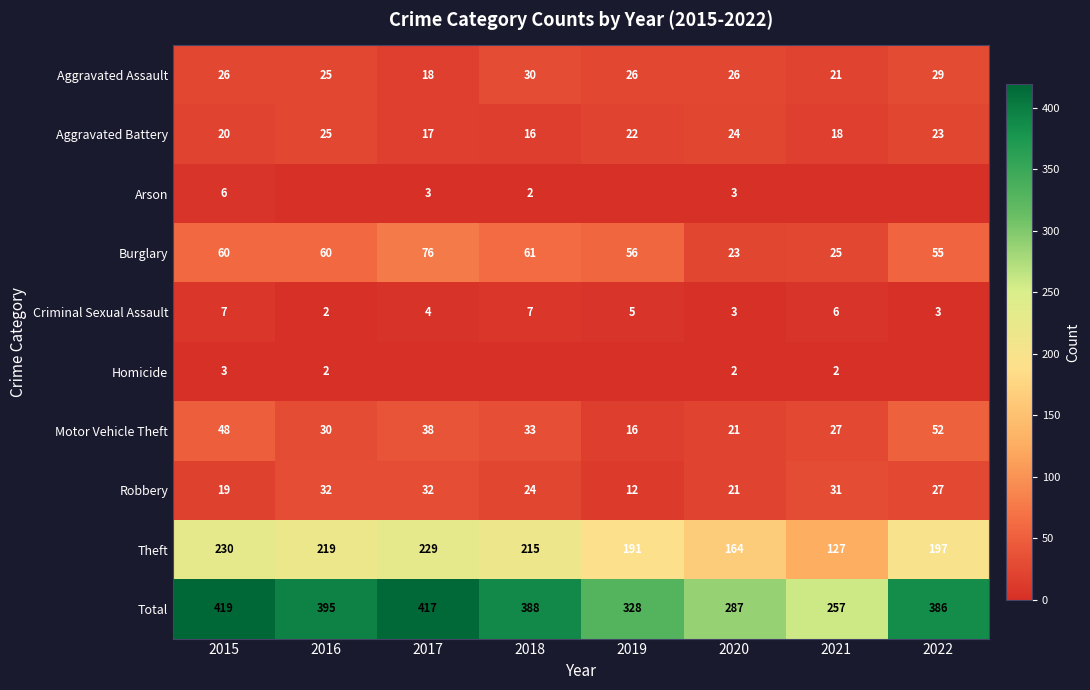

What is the difference between the Theft values at 2019 and 2017?

38